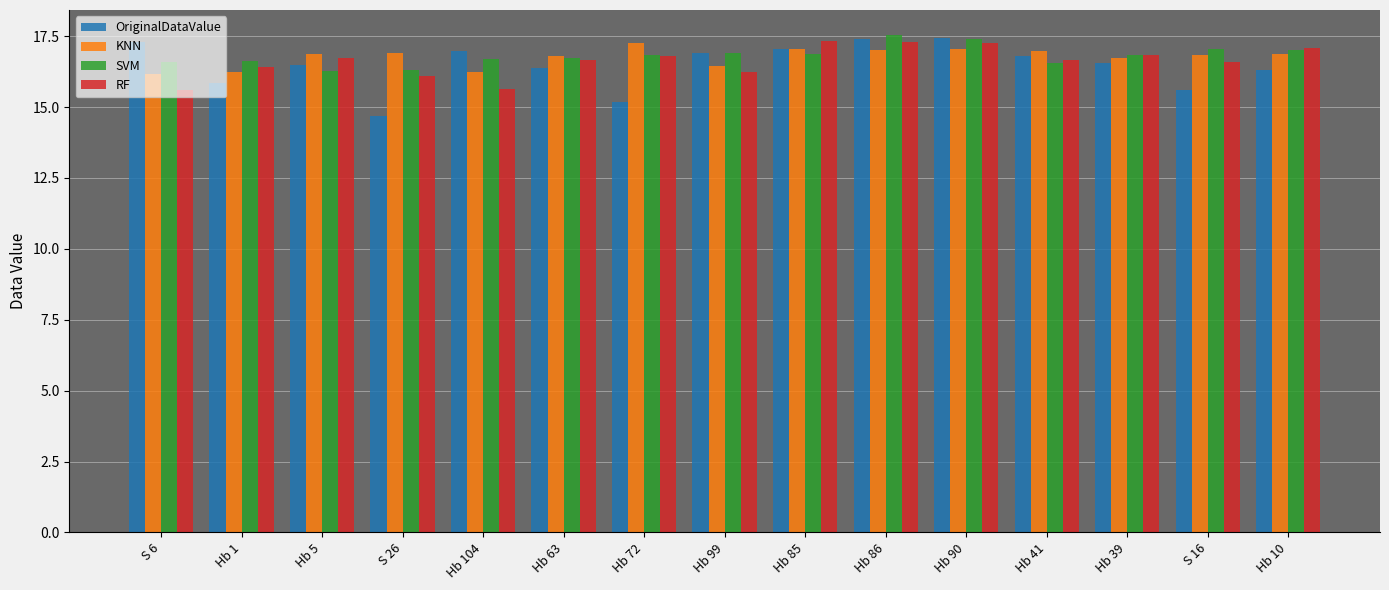

True or false: SVM has a value of 11.2 at Hb 104.

False